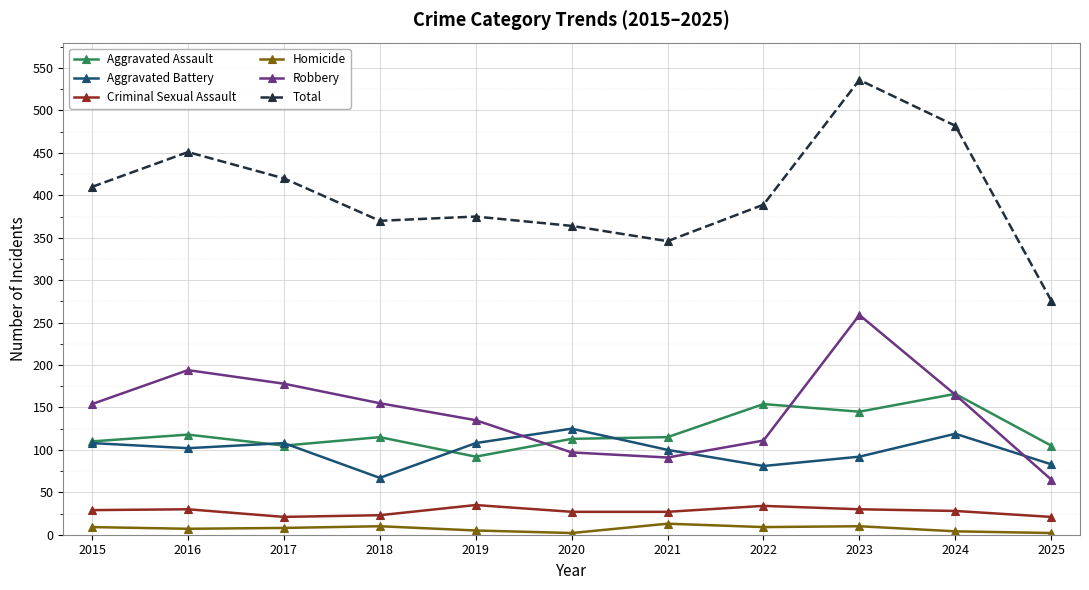

Which series has the widest spread of values?

Total